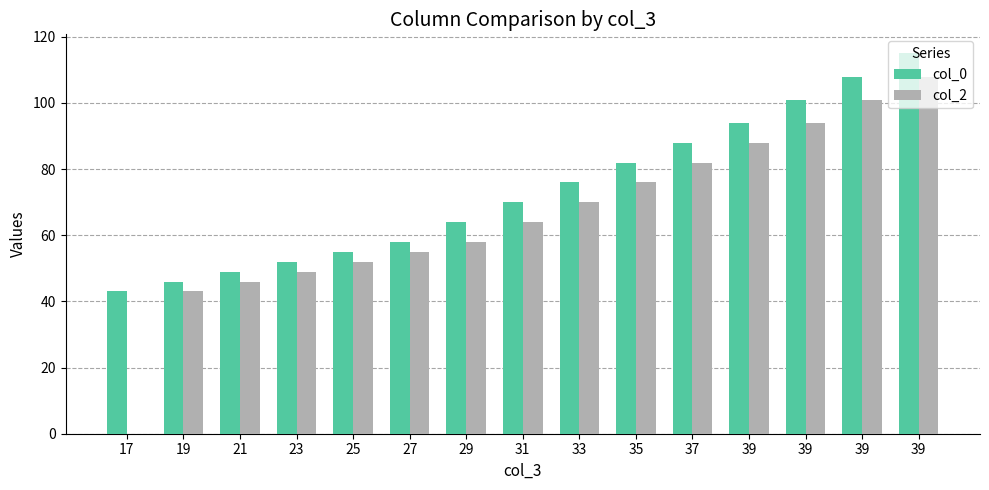

How many data points does each series have?

15